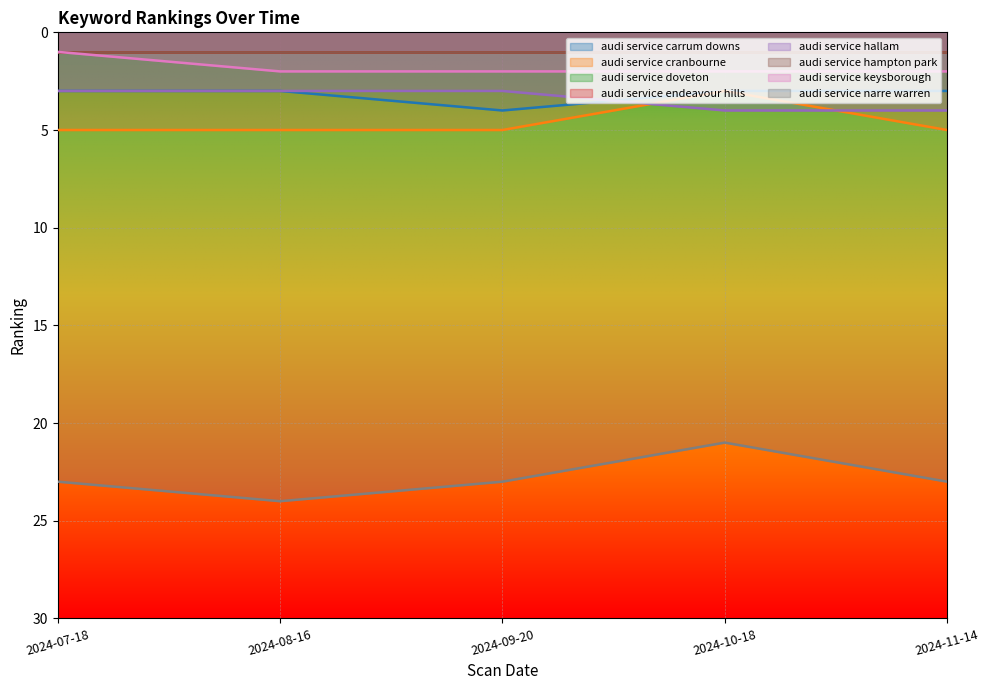

Does the chart display data point markers on the line(s)?

No